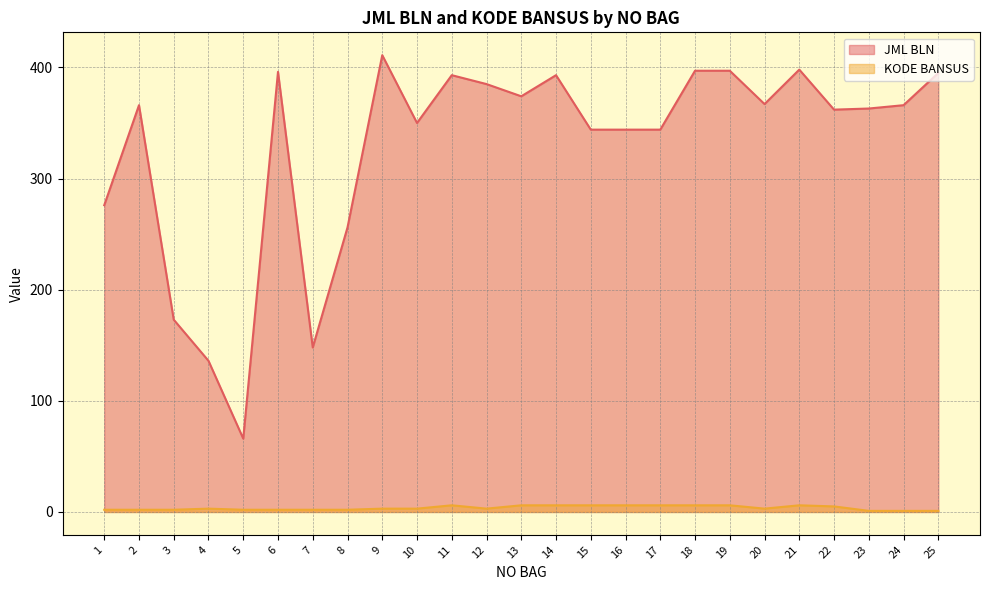

Reading left to right, extract all data points from this chart.

JML BLN: 1=276	2=366	3=173	4=136	5=66	6=396	7=148	8=256	9=411	10=350	11=393	12=385	13=374	14=393	15=344	16=344	17=344	18=397	19=397	20=367	21=398	22=362	23=363	24=366	25=395
KODE BANSUS: 1=2	2=2	3=2	4=3	5=2	6=2	7=2	8=2	9=3	10=3	11=6	12=3	13=6	14=6	15=6	16=6	17=6	18=6	19=6	20=3	21=6	22=5	23=1	24=1	25=1